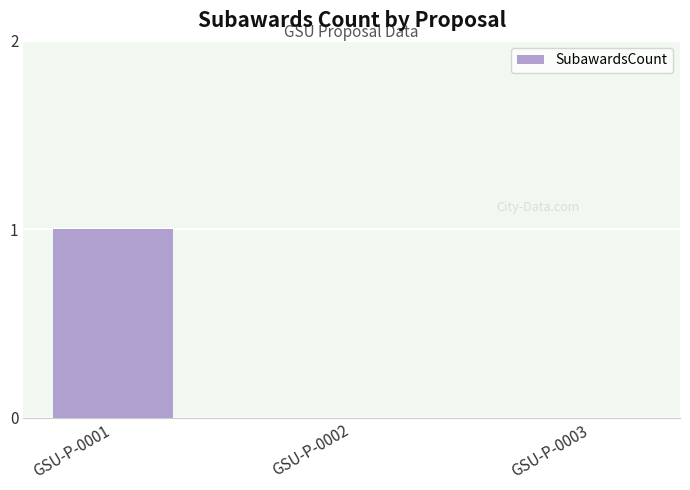

Is it true that the value at GSU-P-0002 is 0?

True